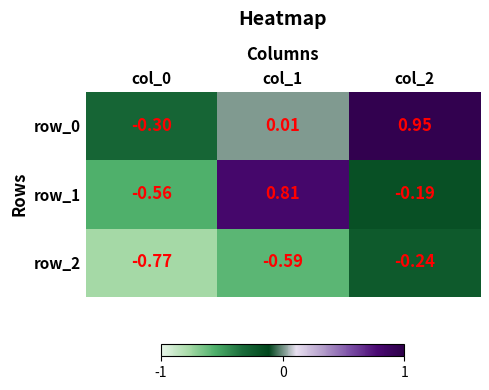

What is the approximate value of row_2 at col_2?

-0.2